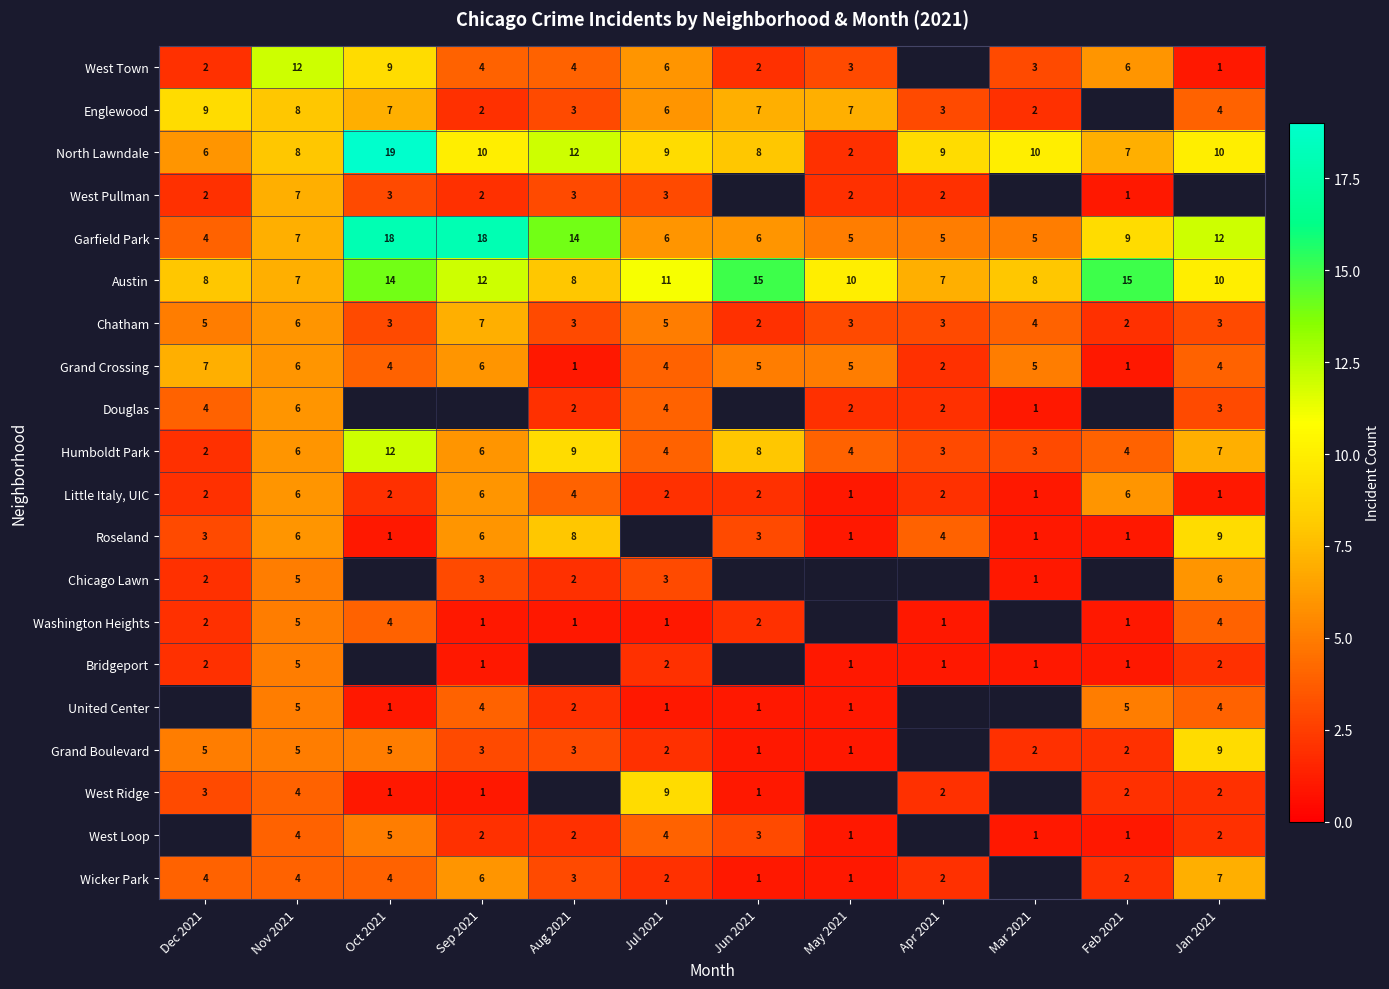

Is it true that West Loop equals 0 at May 2021?

False